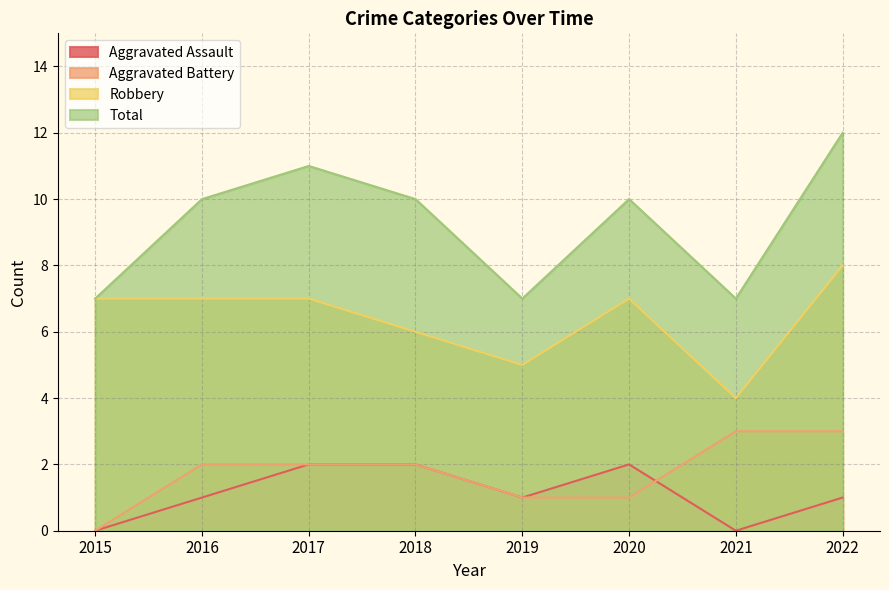

True or false: Aggravated Assault and Robbery intersect in this chart.

False